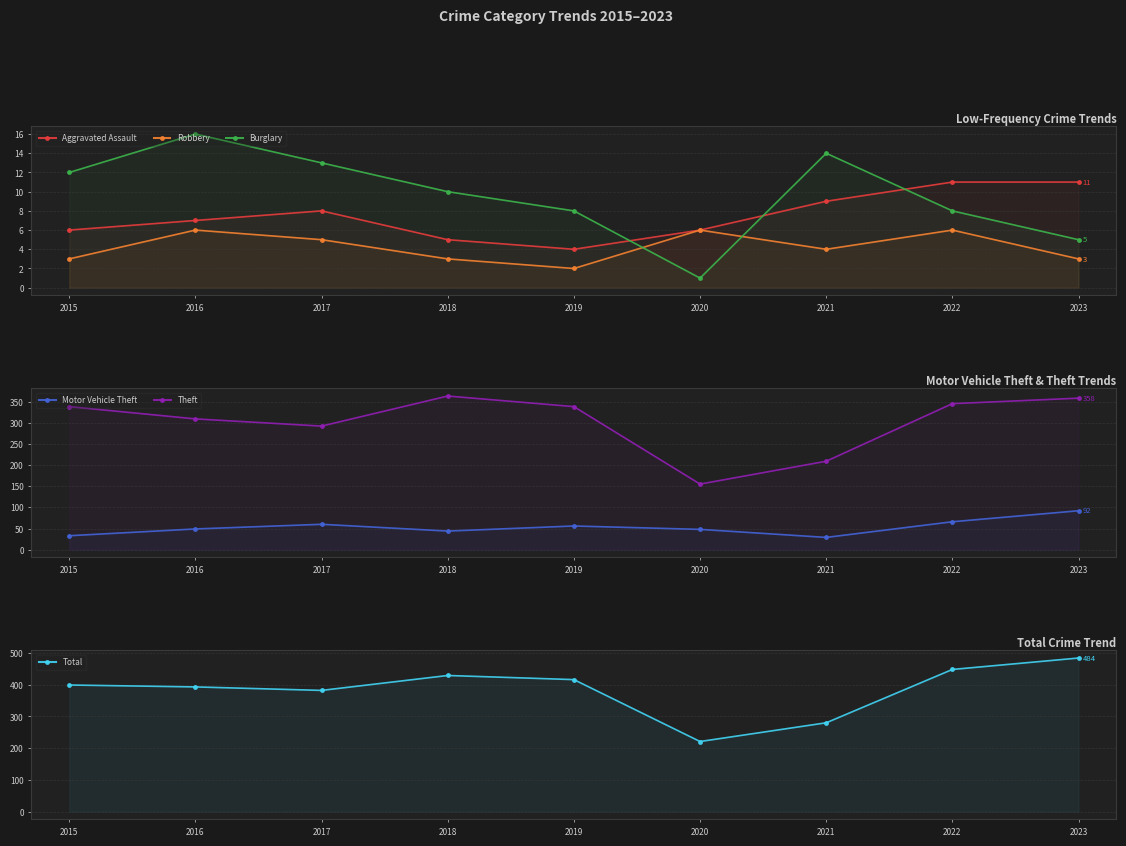

At which label does Aggravated Assault reach its minimum?

2019